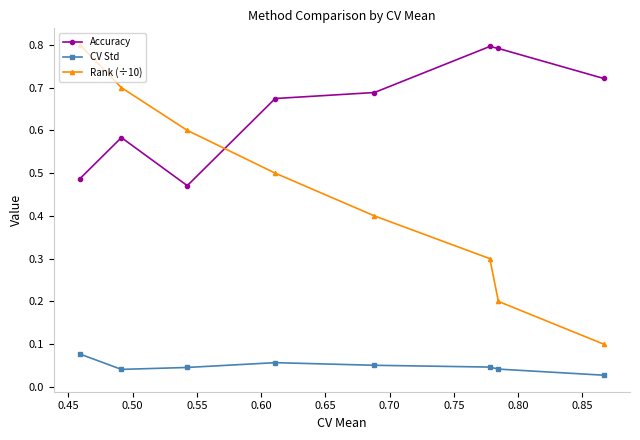

Which series has the largest total across all categories?

Accuracy